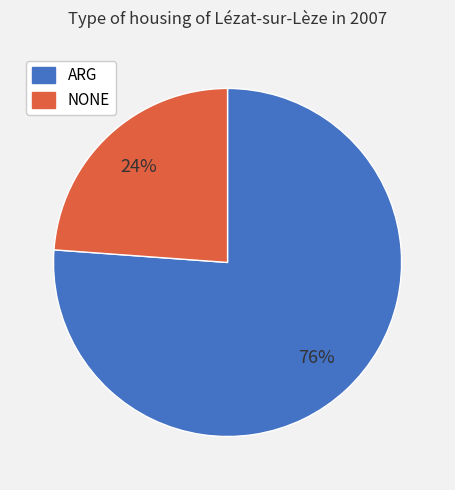

Which has a higher value, ARG or NONE?

ARG